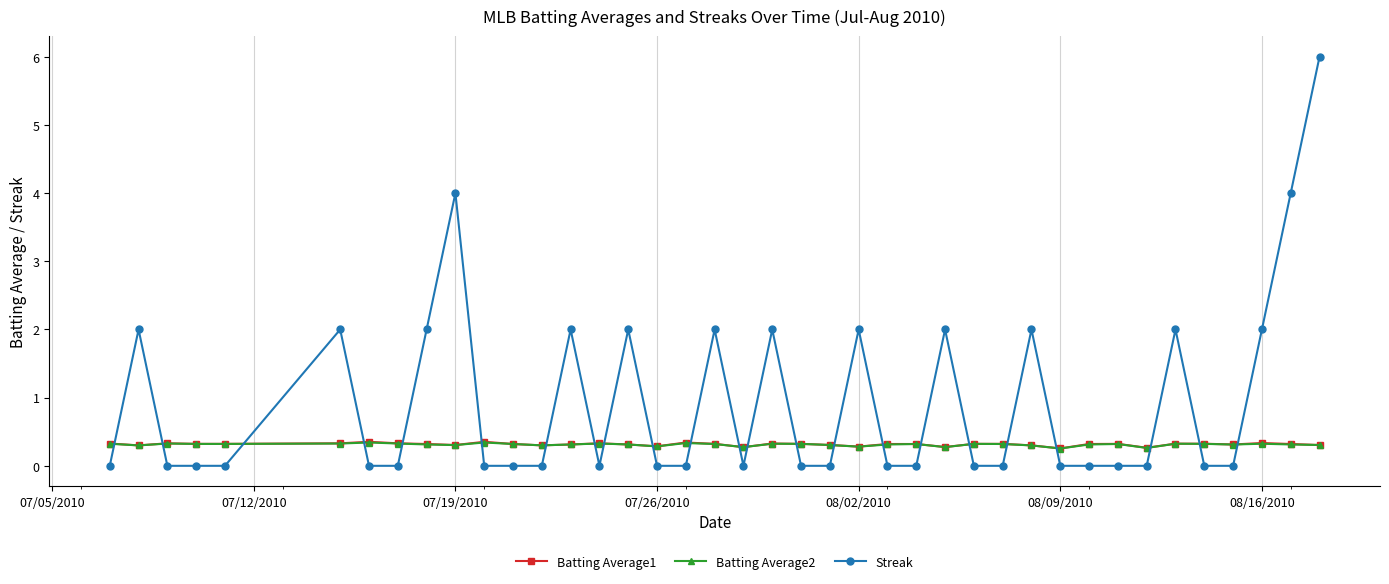

Which series has the largest total across all categories?

Streak